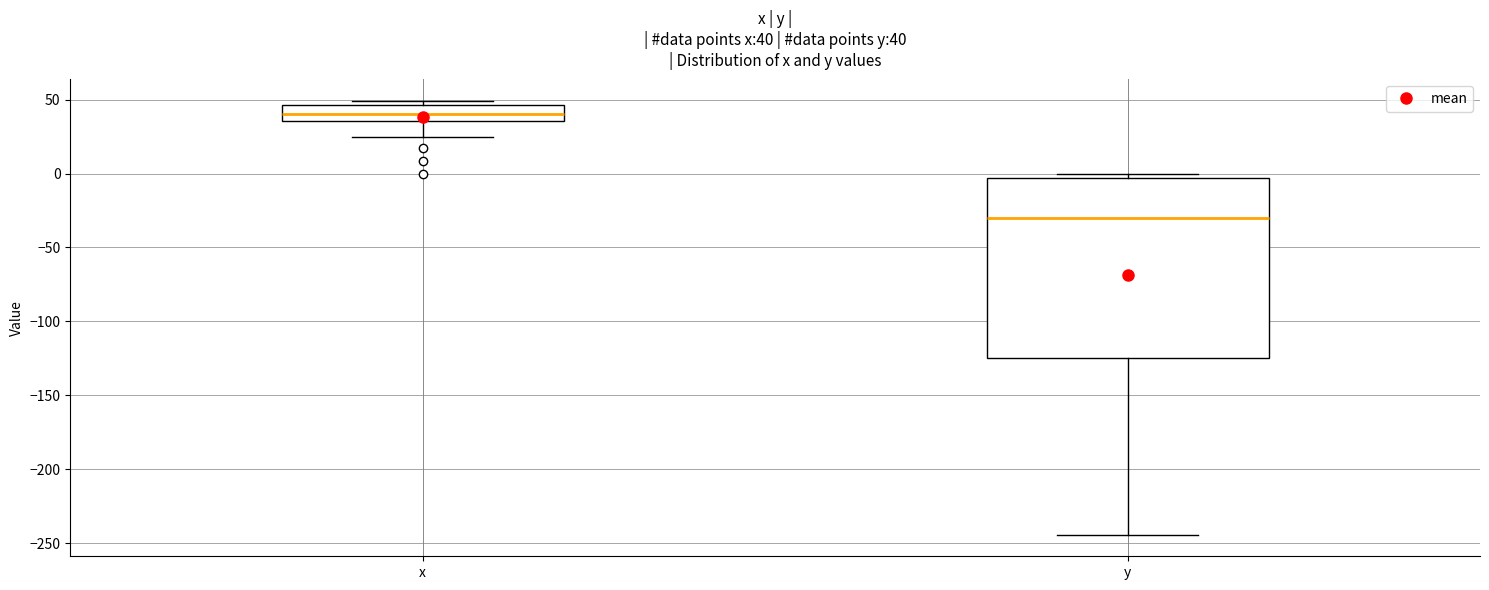

Comparing the boxes themselves (not the whiskers), which one is the tallest?

y